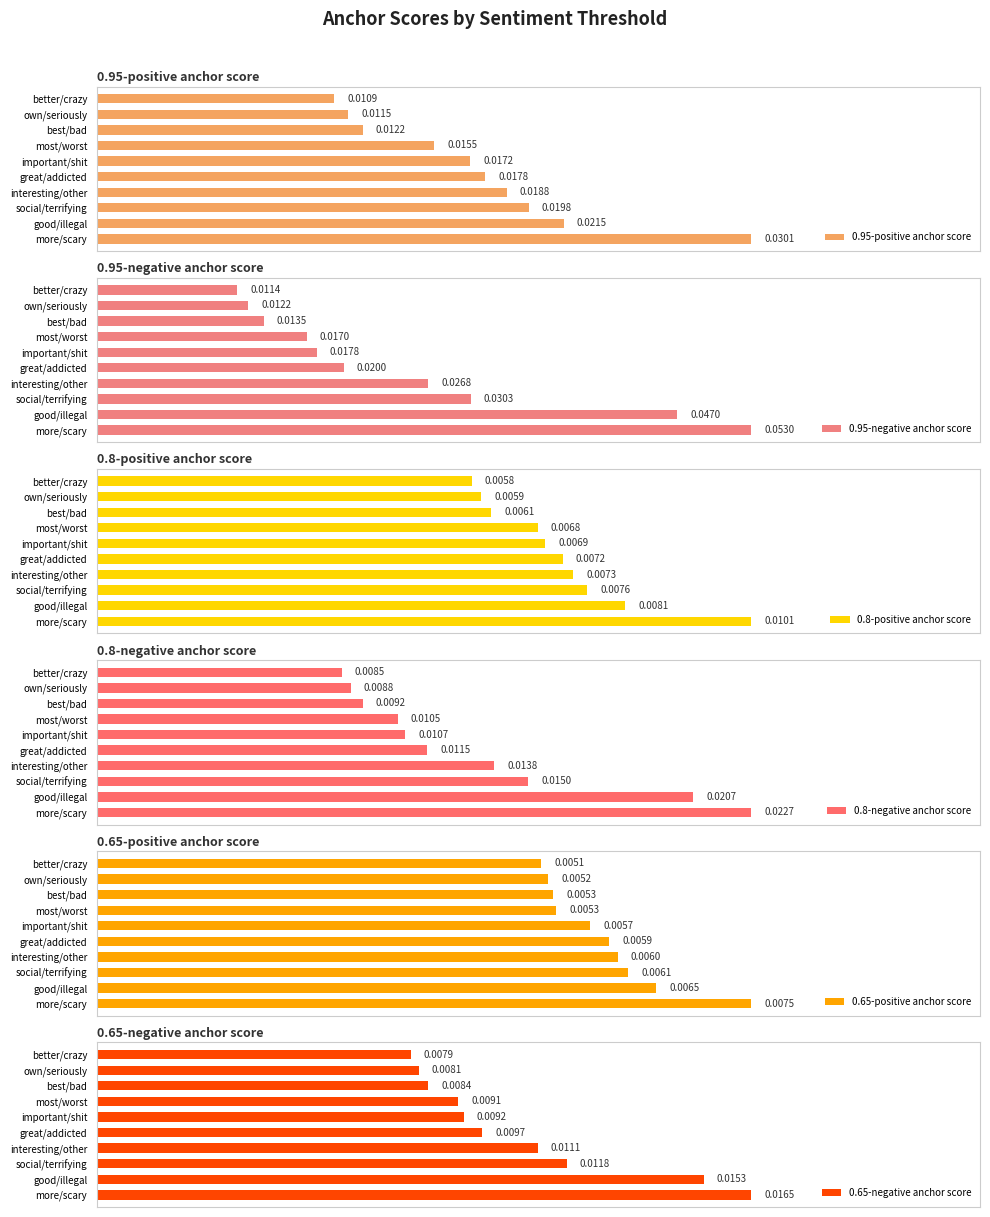

How many bars are there in total?

60